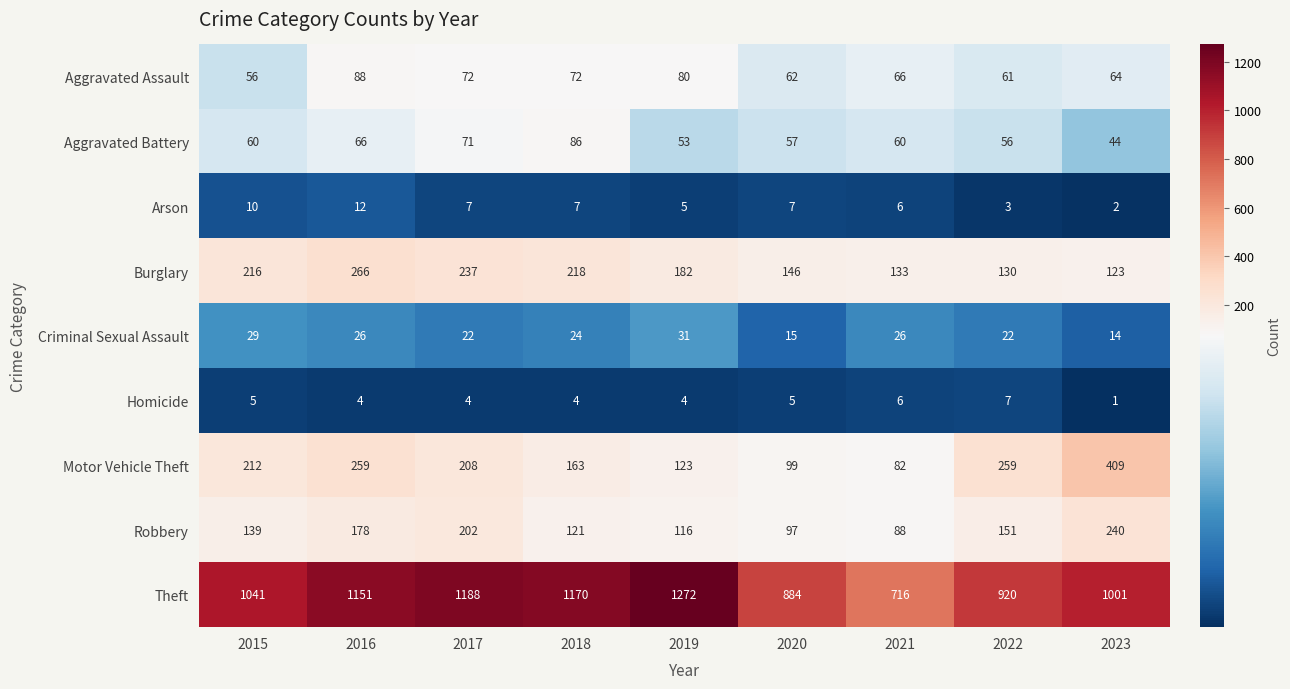

How many distinct data groups are displayed?

9